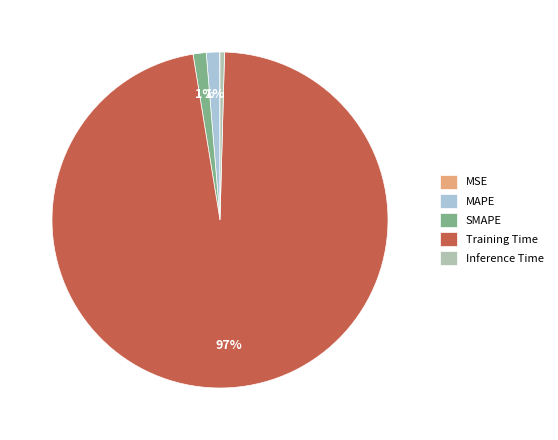

To the nearest percent, what is the average slice percentage?

20%